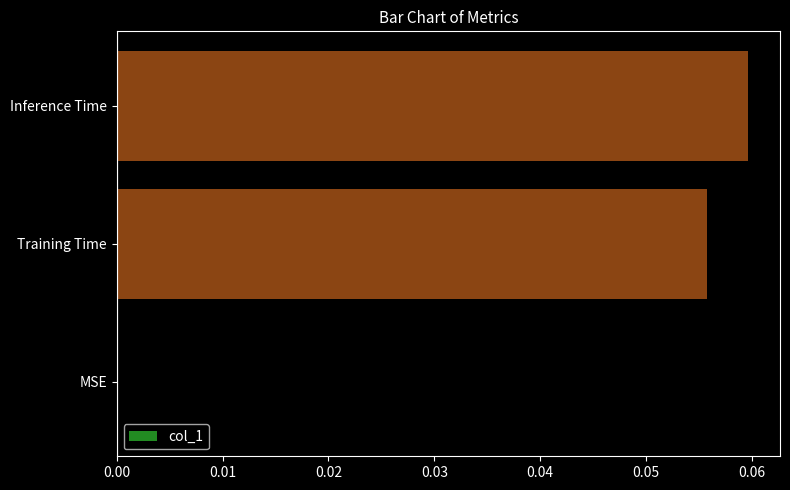

Between MSE and Inference Time, which is larger?

Inference Time